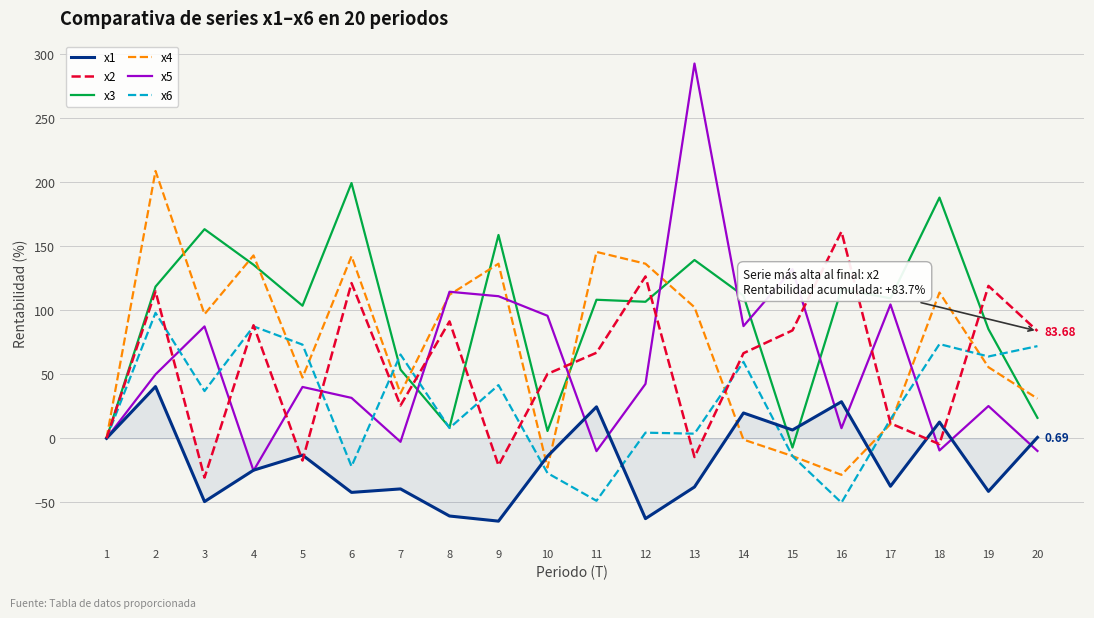

What is the sum of the x6 values at 3 and 14?

96.5